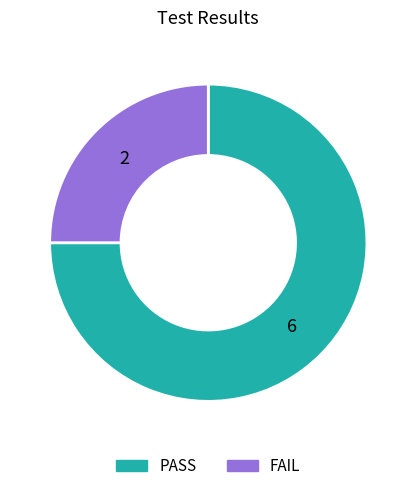

Approximately how many times larger is the value at FAIL compared to PASS?

0.3